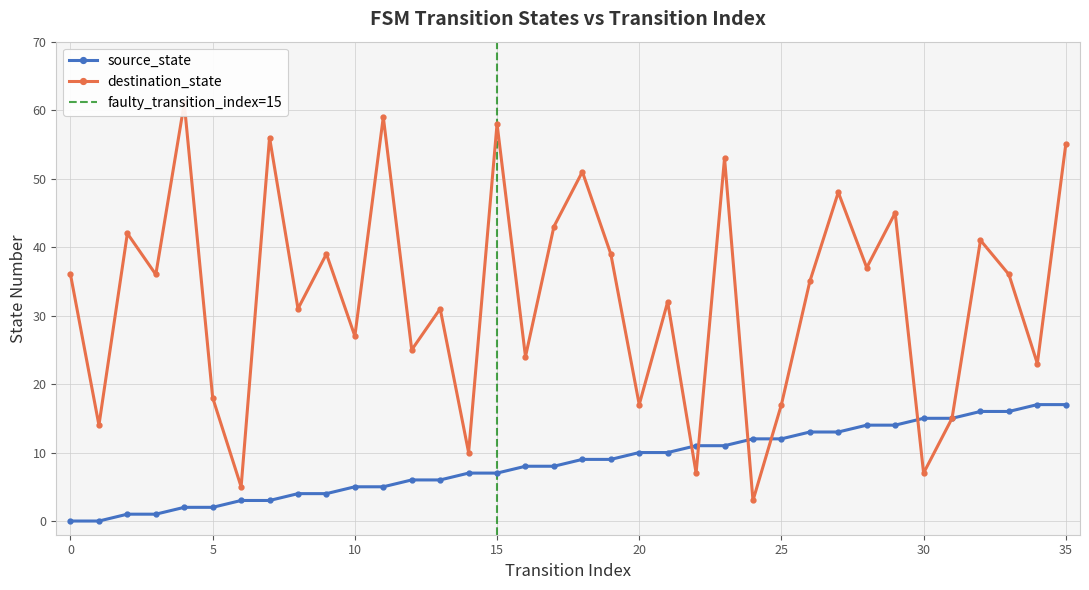

Which series has the largest total across all categories?

destination_state